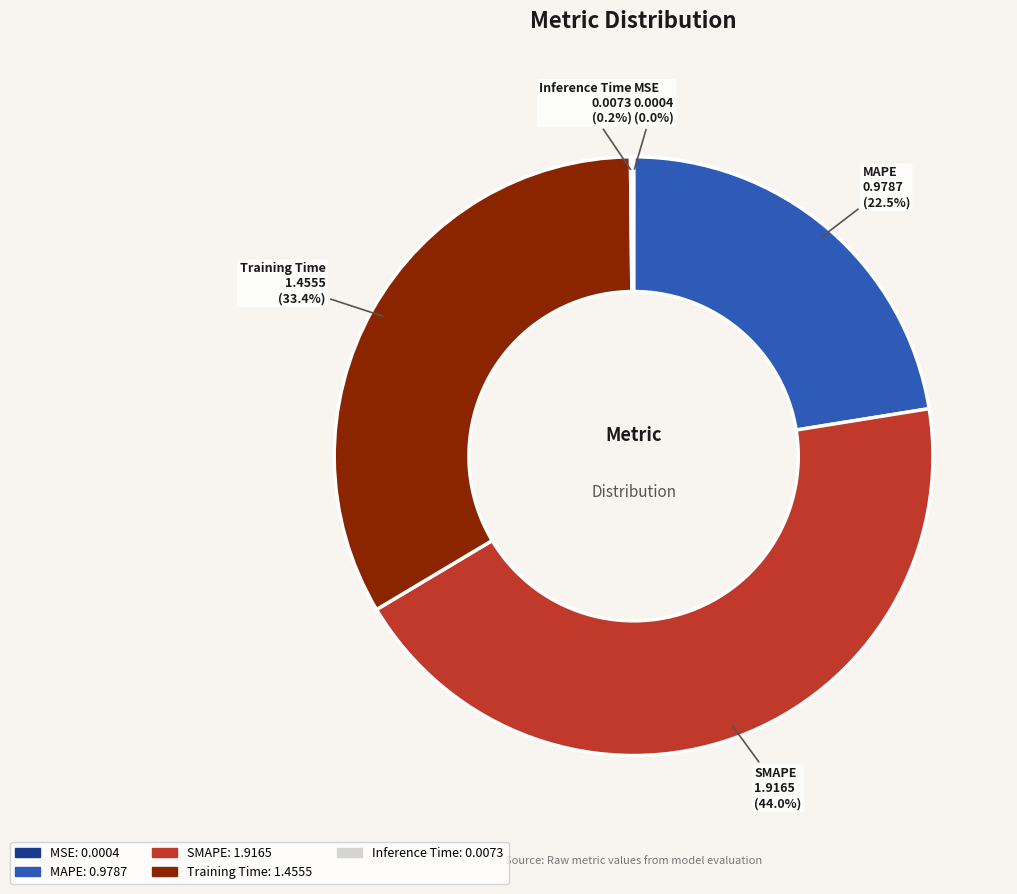

How much of the chart is everything except SMAPE?

56.0%